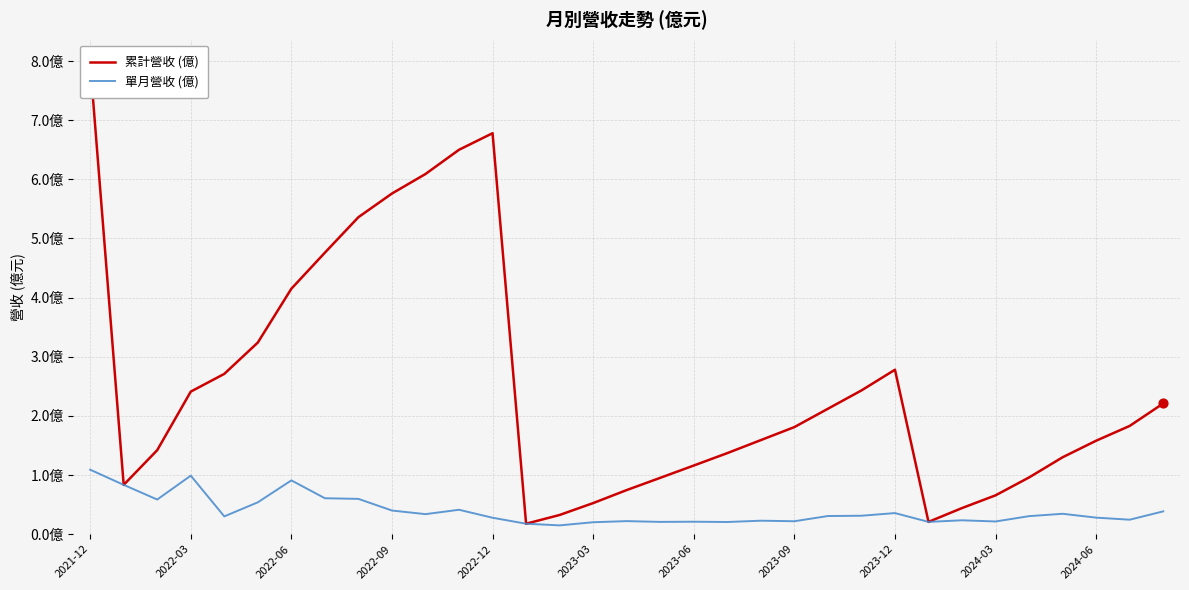

Which series reaches the minimum Y coordinate?

單月營收 (億)